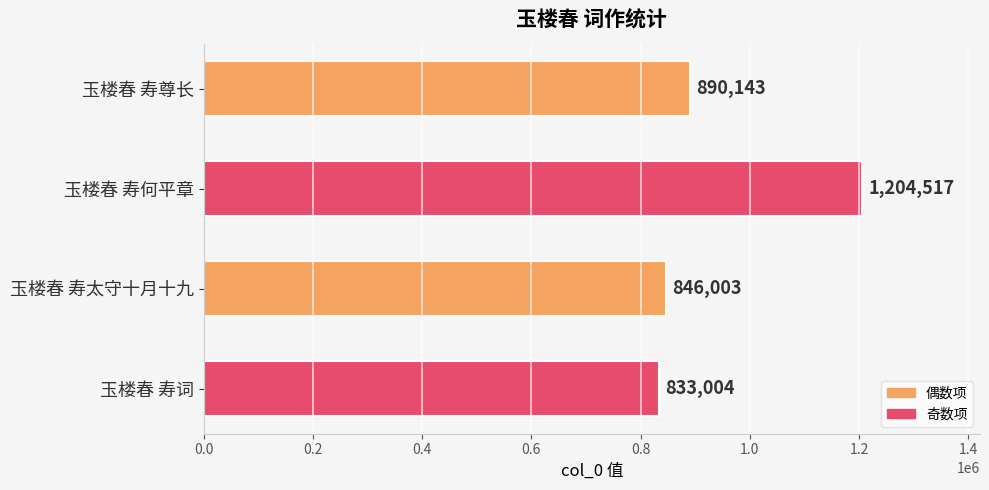

What is the greatest value displayed?

1204517